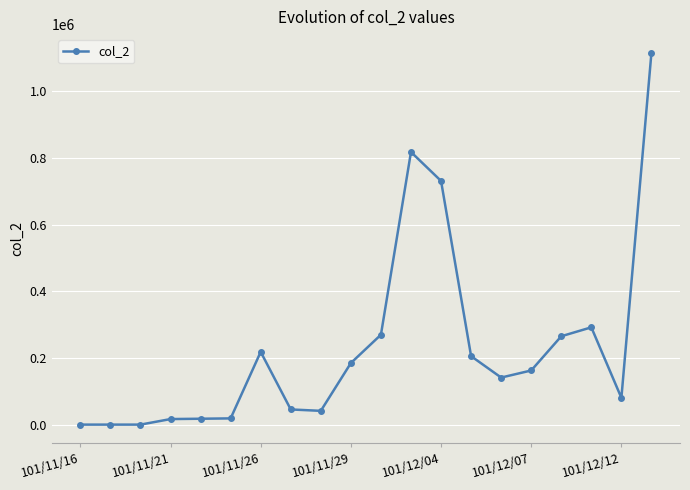

What is the sum of all values?

4625880